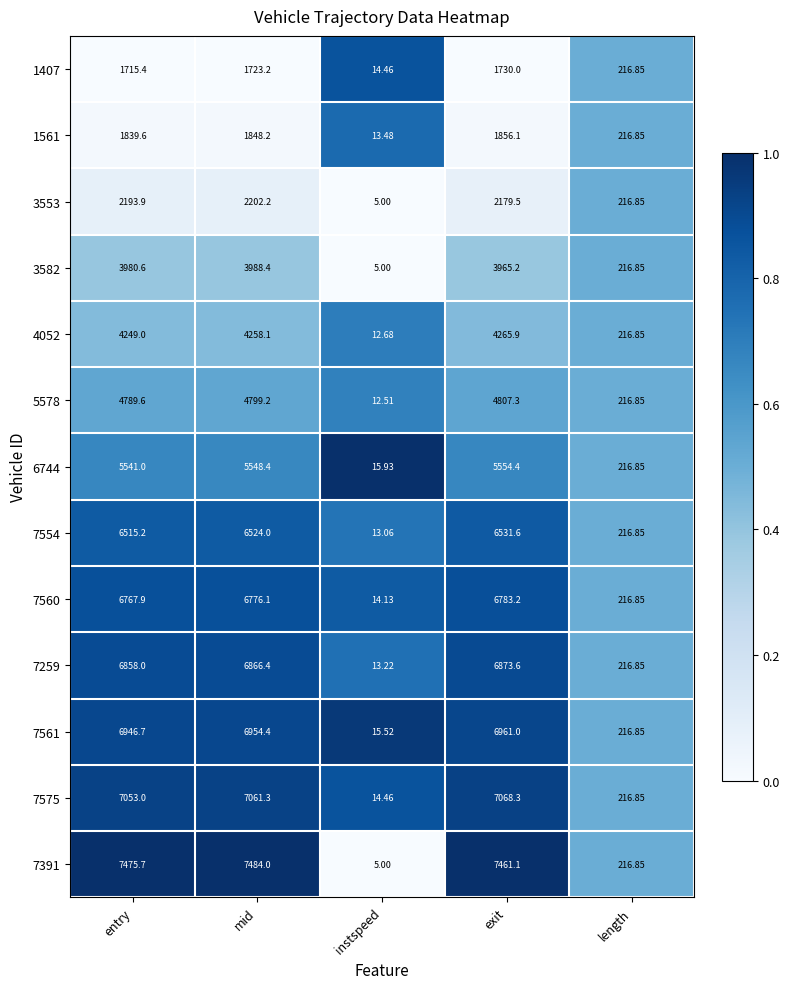

Rank the categories by 7259 value from highest to lowest.

exit, mid, entry, length, instspeed